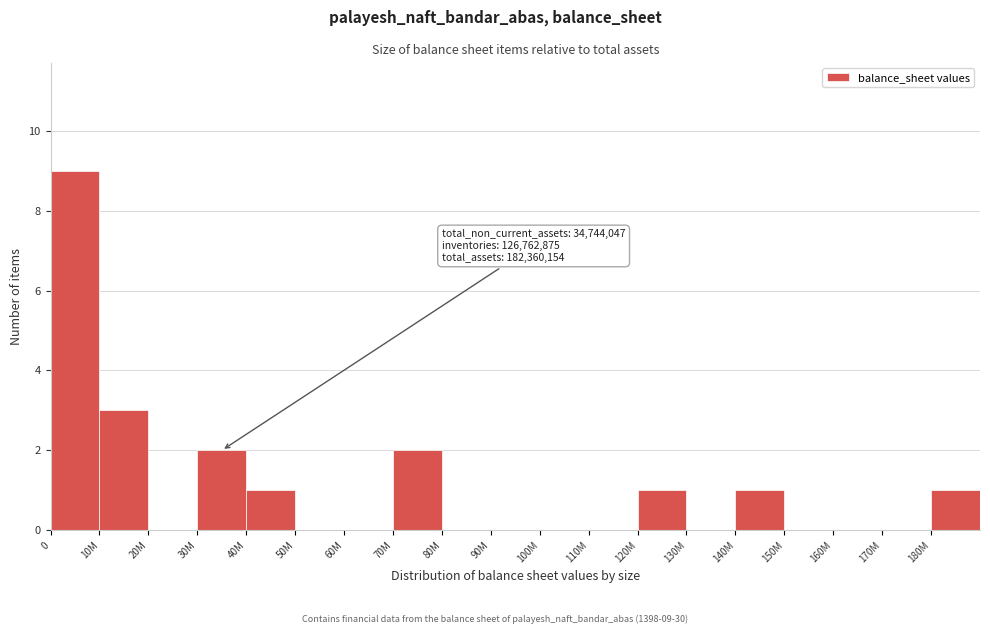

Reading left to right, what are all the values shown in this chart?

0=9	10M=3	20M=0	30M=2	40M=1	50M=0	60M=0	70M=2	80M=0	90M=0	100M=0	110M=0	120M=1	130M=0	140M=1	150M=0	160M=0	170M=0	180M=1